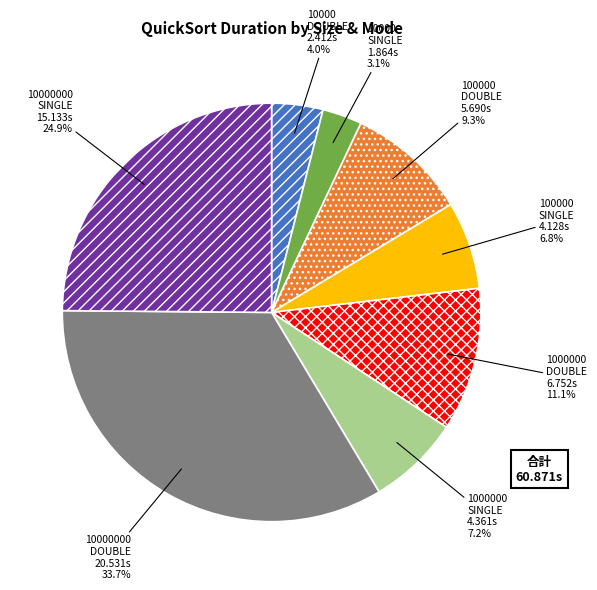

Is there any slice that represents more than half of the pie?

No